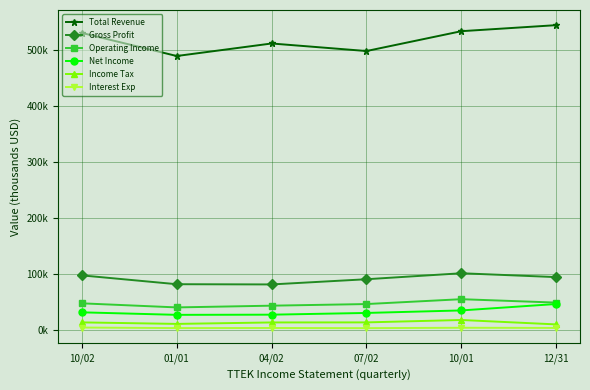

What is the difference between the second highest and minimum values in the Net Income series?

7900